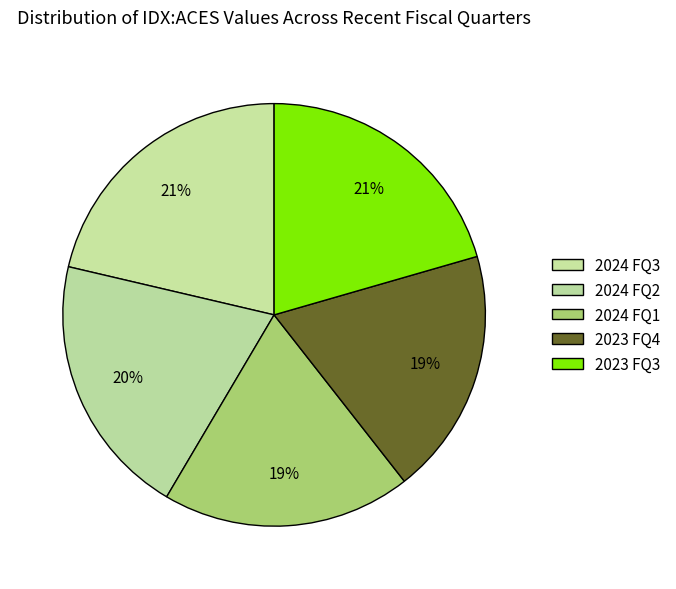

To the nearest percent, what portion does 2024 FQ3 represent?

21%